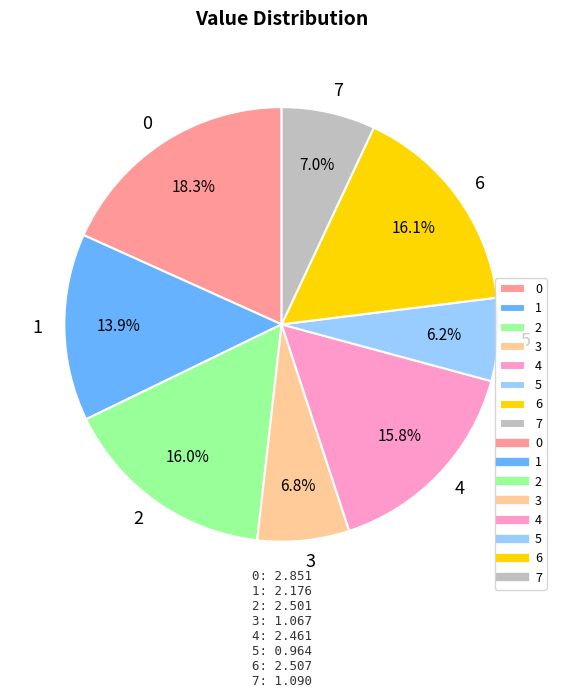

How many segments does this pie chart have?

8